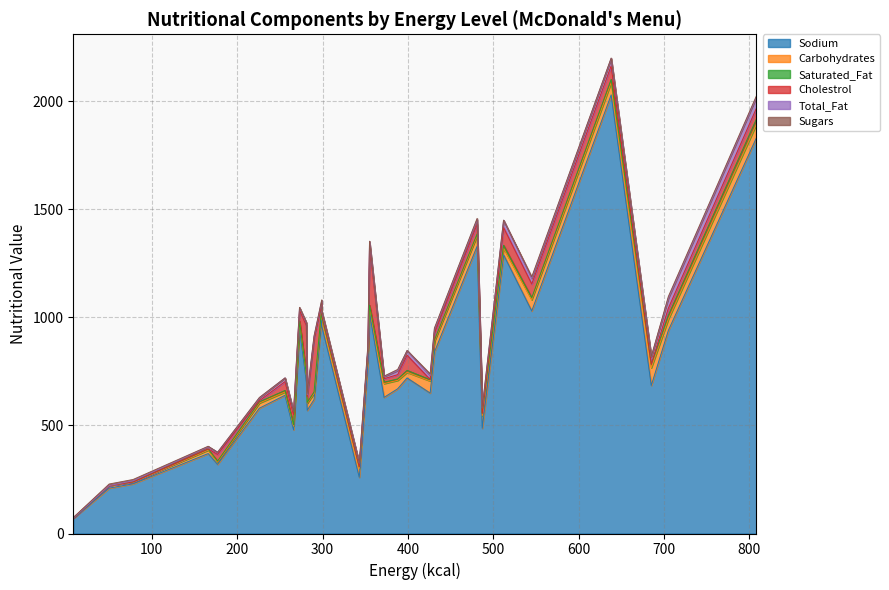

How many lines are shown in the chart?

6